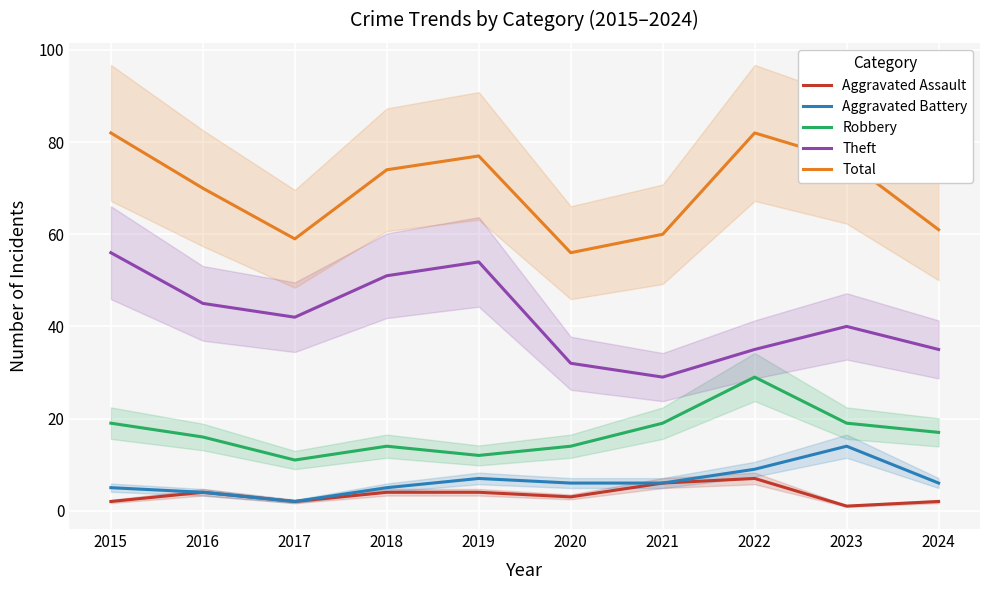

What is the maximum value shown in the chart?

82